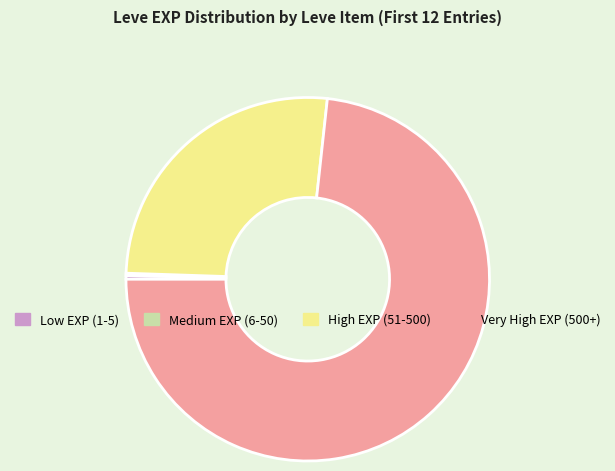

Is there any slice that represents more than half of the pie?

Yes